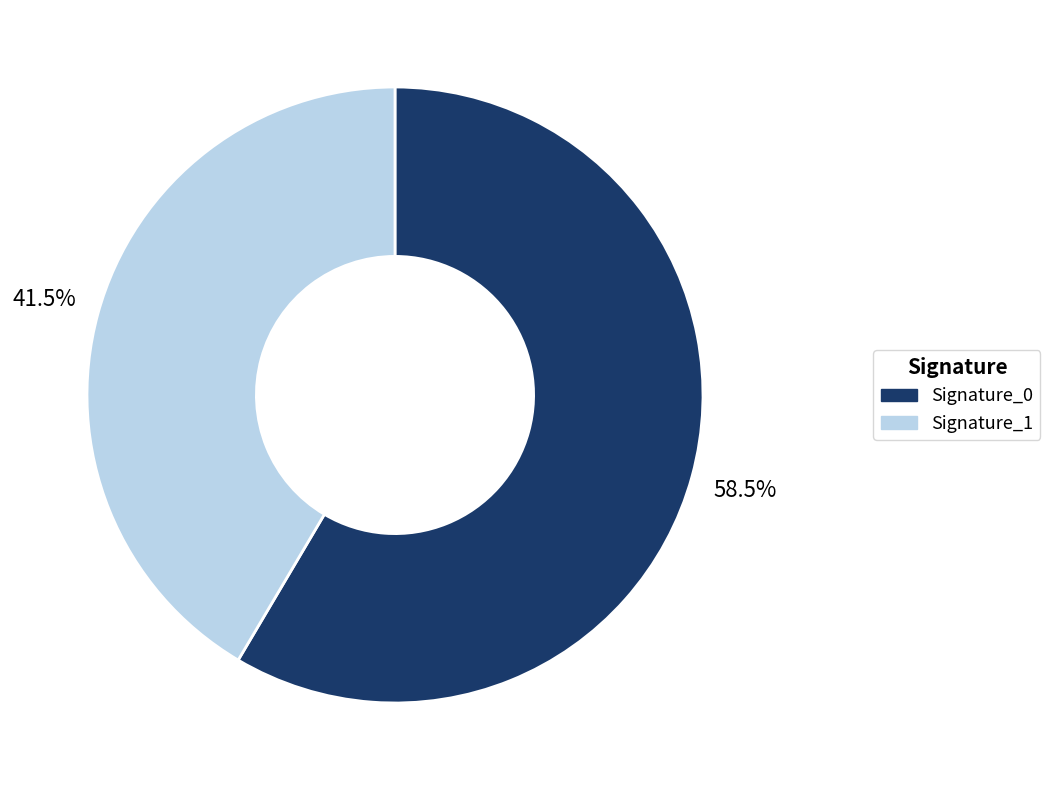

Rank the categories by value from highest to lowest.

Signature_0, Signature_1